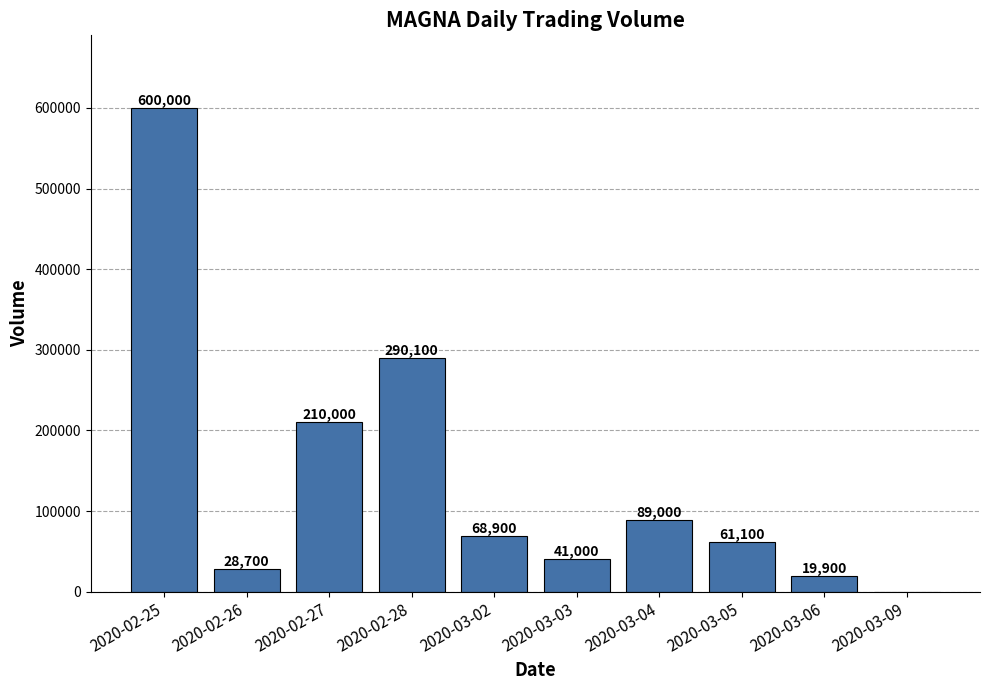

Count the number of data series in this chart.

1